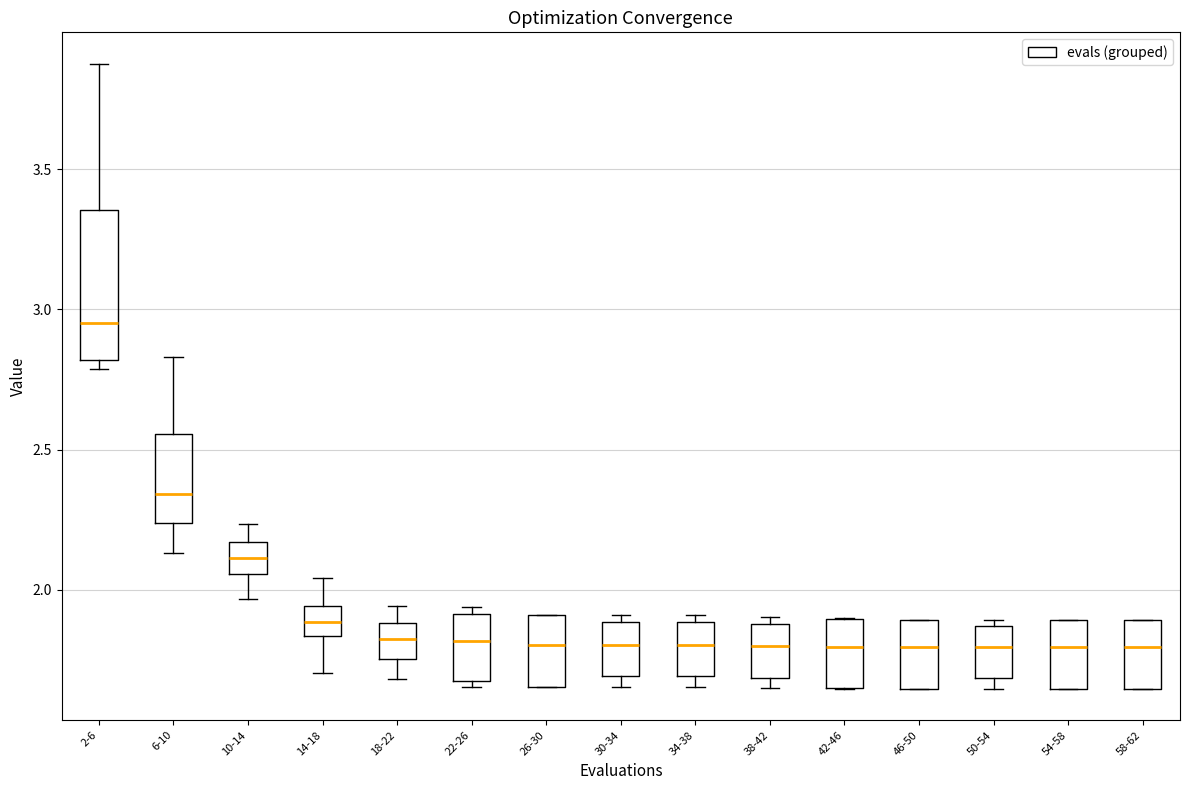

Where is the upper edge of the box for 18-22 on the y-axis? The values are not printed on the chart, so give them approximately, as read against the axis.

1.90